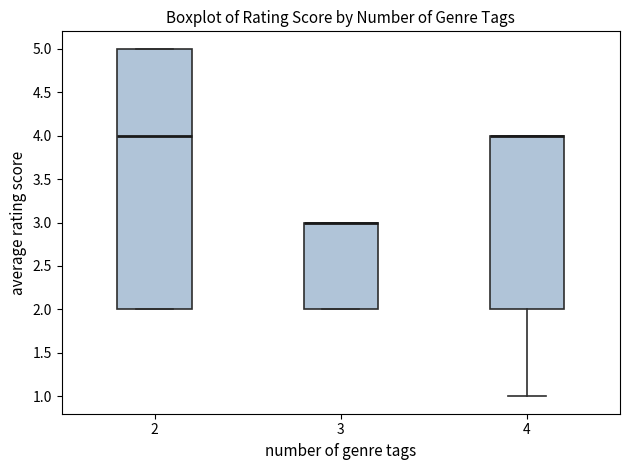

Reading left to right, transcribe this box plot: for each box, give where its median line is, the range the box spans, and where its two whiskers end, as read against the y-axis. The values are not printed on the chart, so give them approximately, as read against the axis.

2: median 4, box 2 to 5, whiskers 2 to 5
3: median 3 (drawn on the box's upper edge), box 2 to 3, whiskers 2 to 3
4: median 4 (drawn on the box's upper edge), box 2 to 4, whiskers 1 to 4